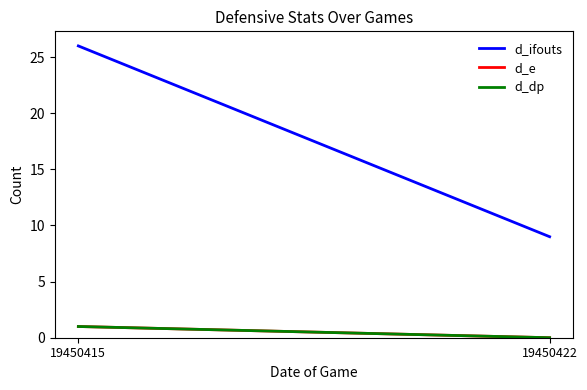

What is the approximate value of d_ifouts at 19450422?

9